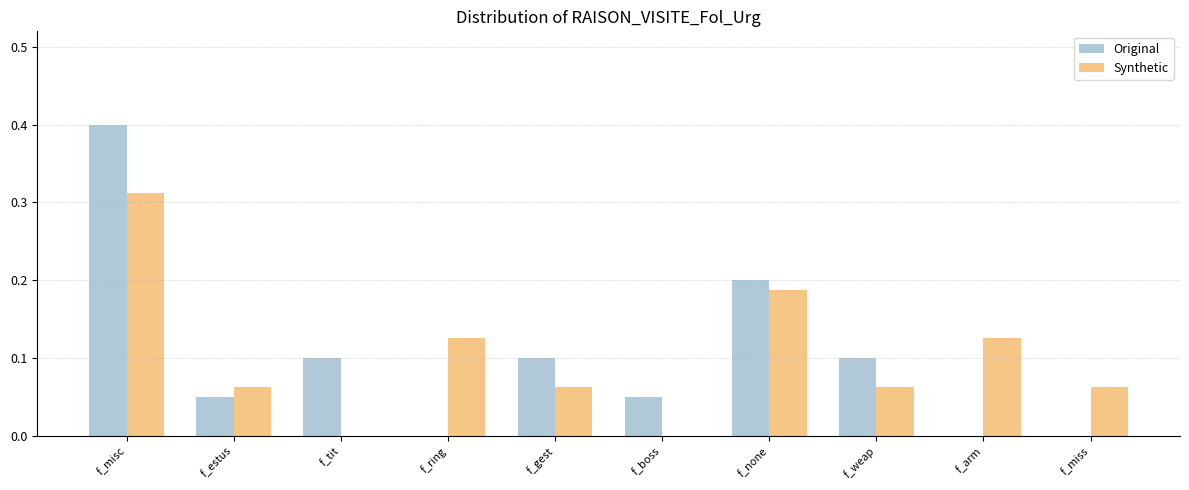

What is the sum of all Original values?

1.0